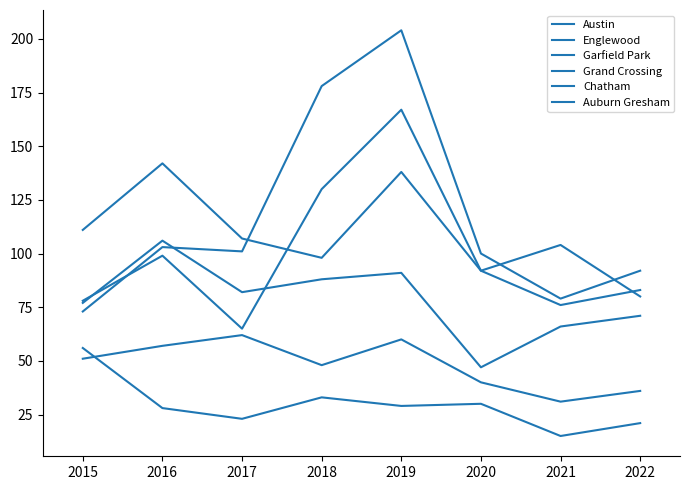

How many values in the Englewood series are below 107?

4